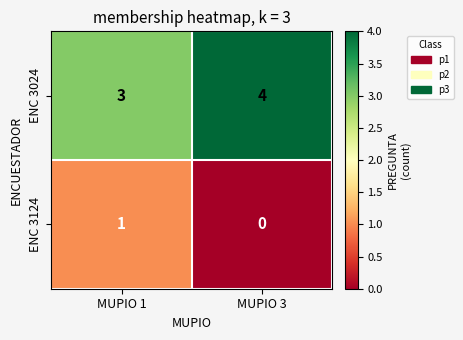

Where is ENC 3024 nearest to the value 3?

MUPIO 1